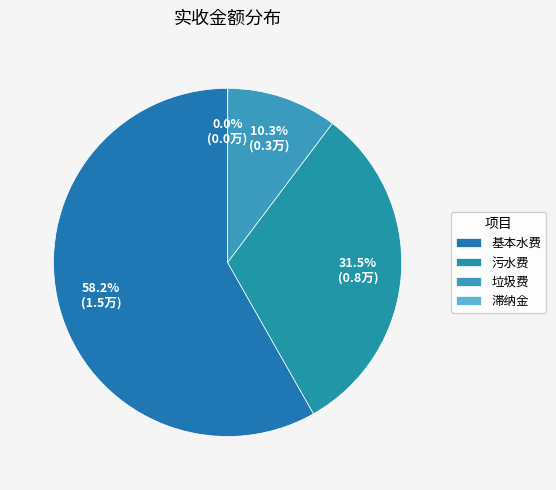

The 基本水费 slice represents 64% of the pie. True or false?

False